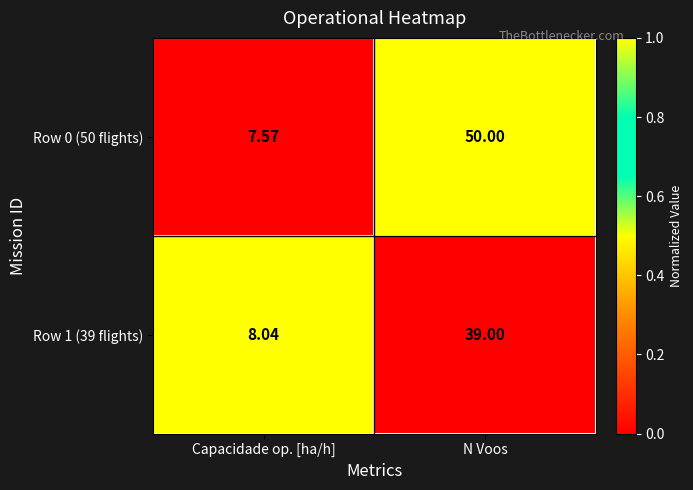

Which label corresponds to the smallest value in the chart?

Capacidade op. [ha/h]